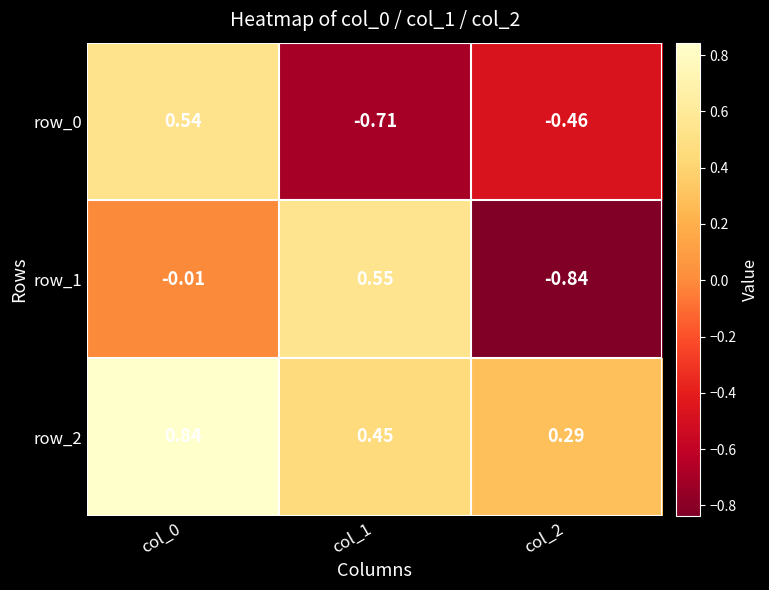

Is the value of row_0 at col_2 greater than the value of row_1 at col_1?

No